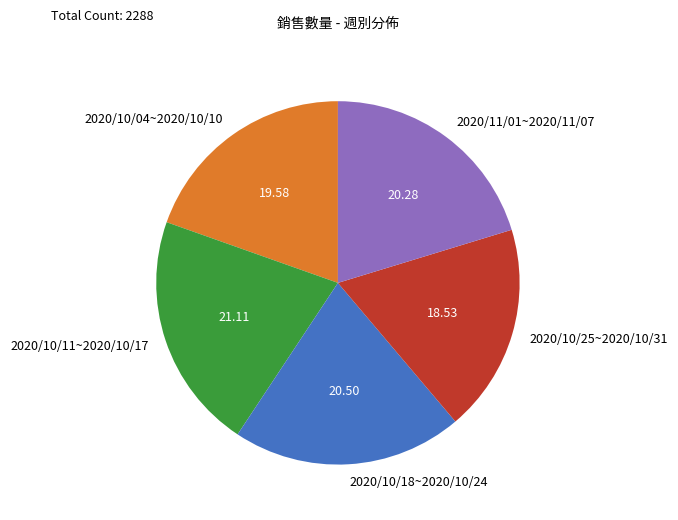

What is the smallest slice in the pie chart?

2020/10/25~2020/10/31